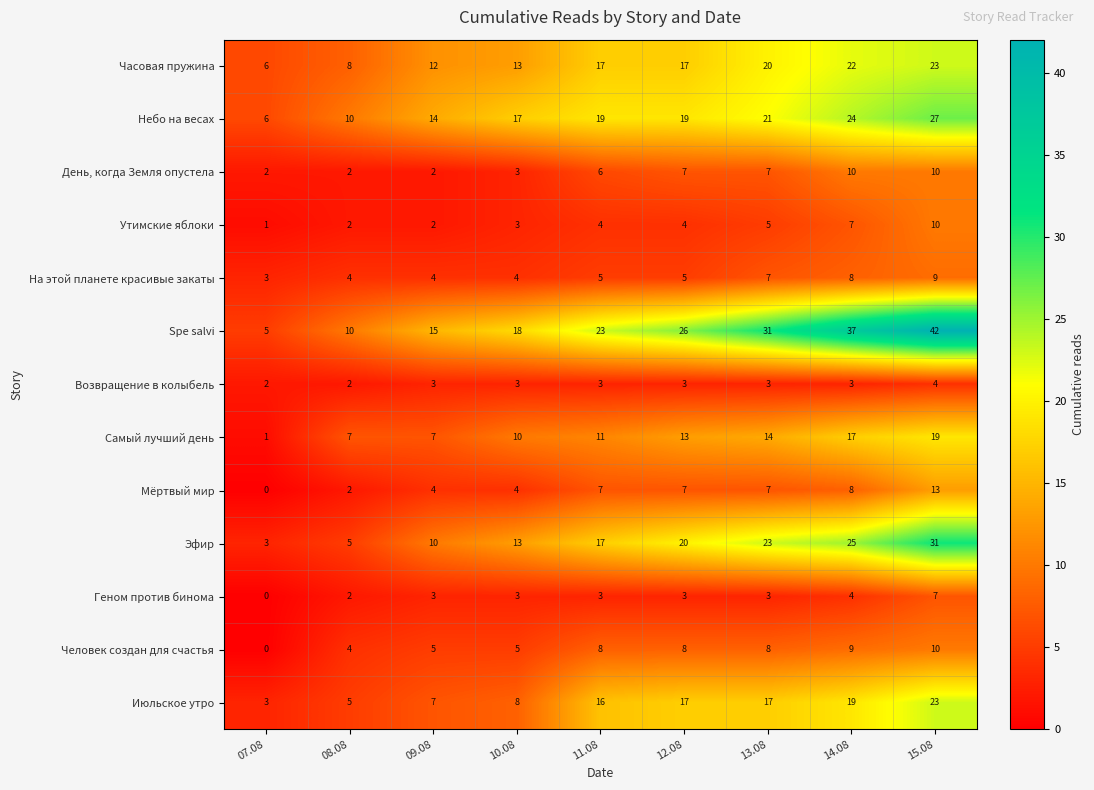

At how many categories does at least one series exceed 7?

8